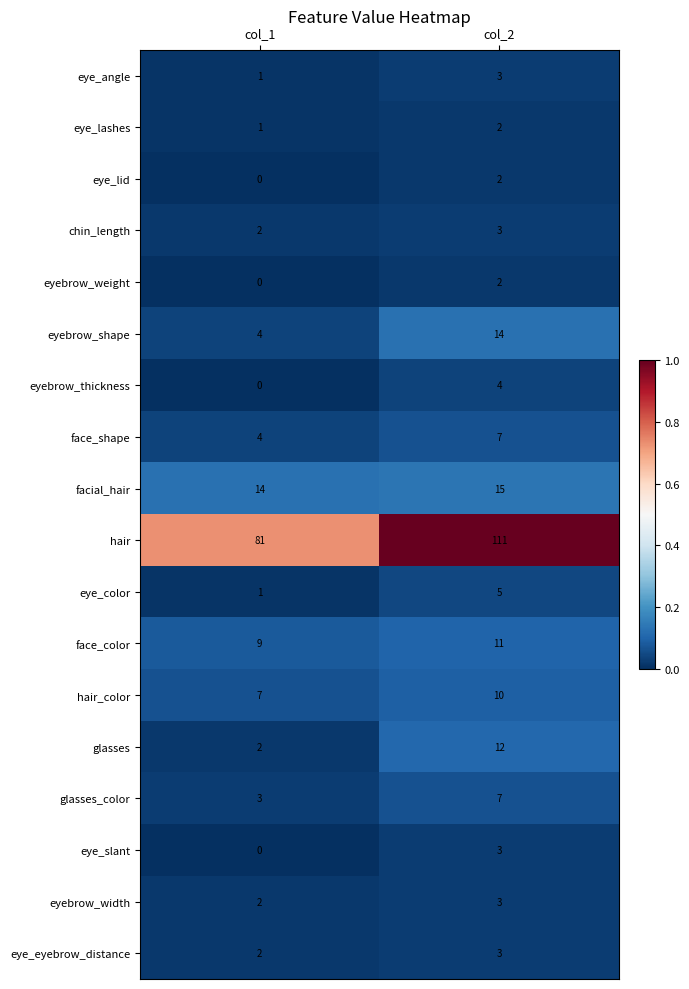

Which category has the highest value across all series?

col_2